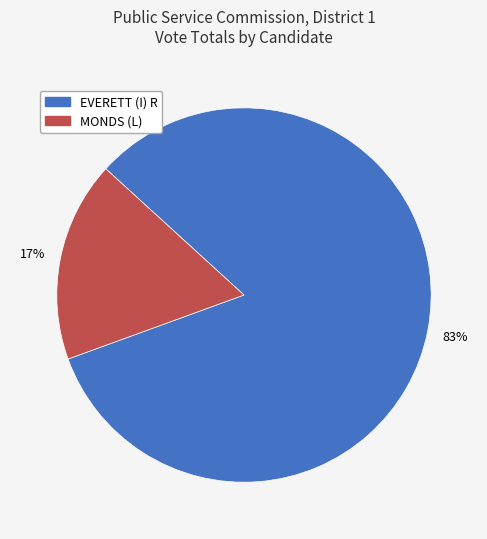

To the nearest percent, what is the average slice percentage?

50%